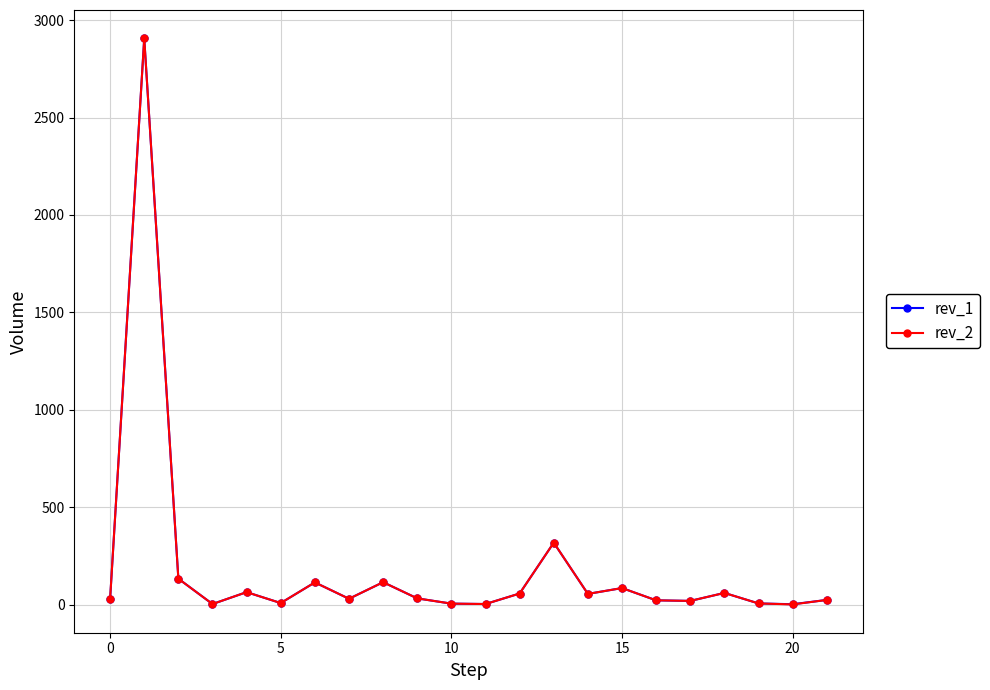

What is the highest value of the rev_2 series?

2907